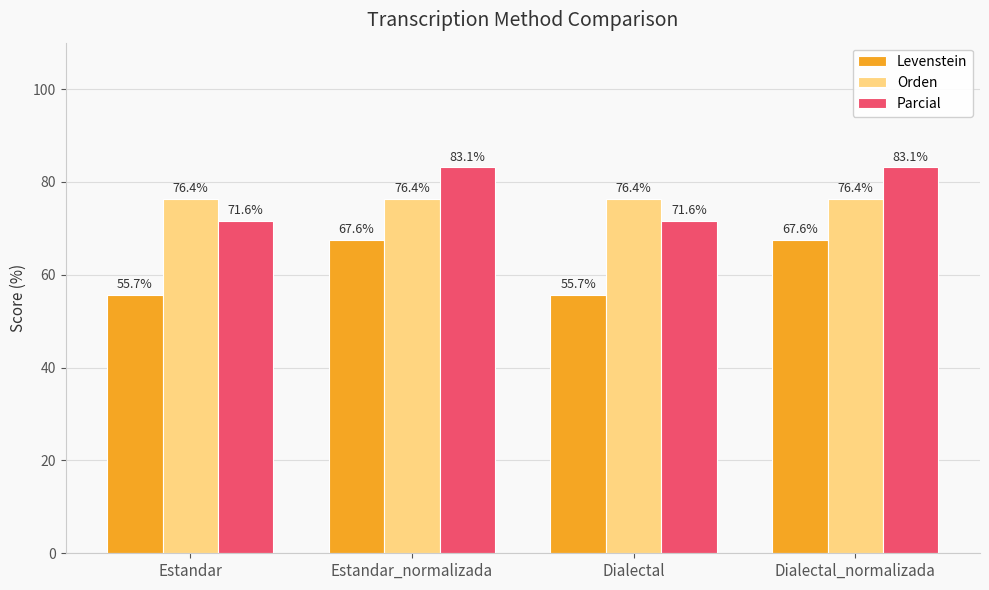

What is the smallest value displayed?

55.7